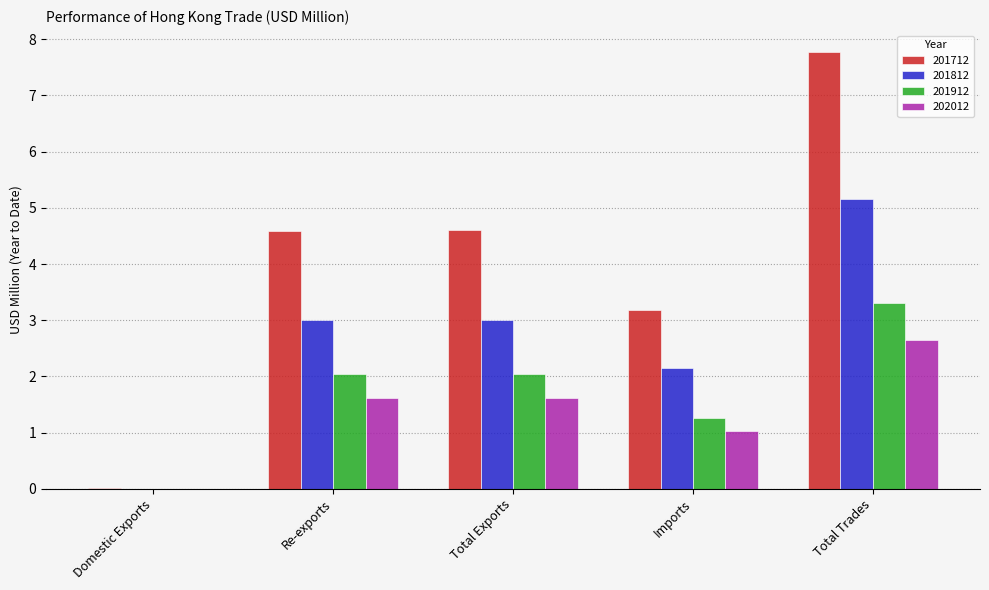

What is the sum of the 202012 values at Imports and Total Trades?

3.7